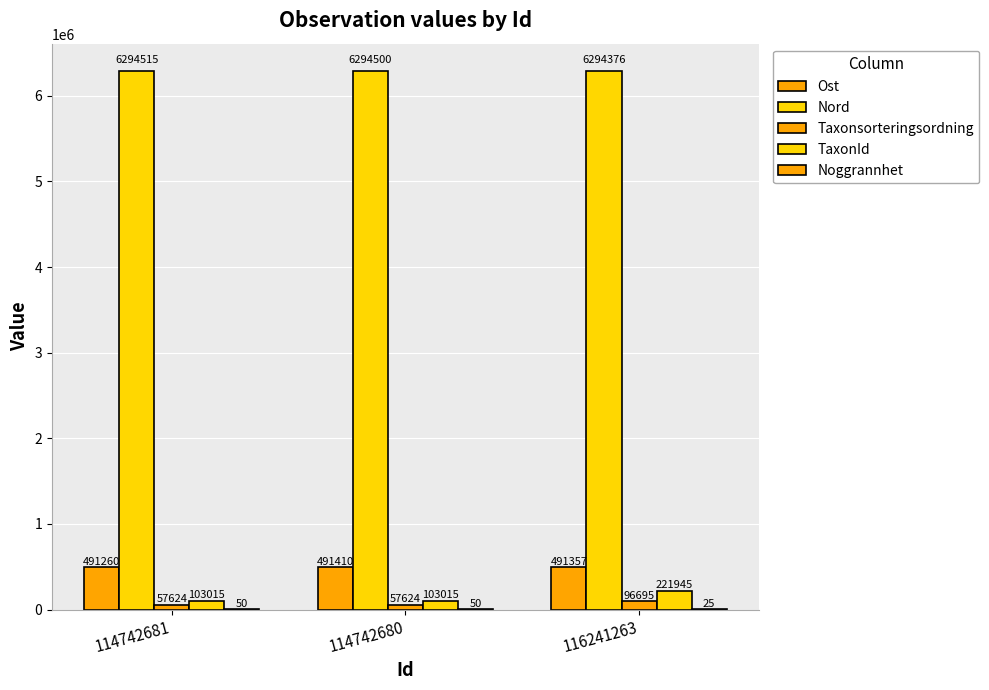

Count the number of data series in this chart.

5